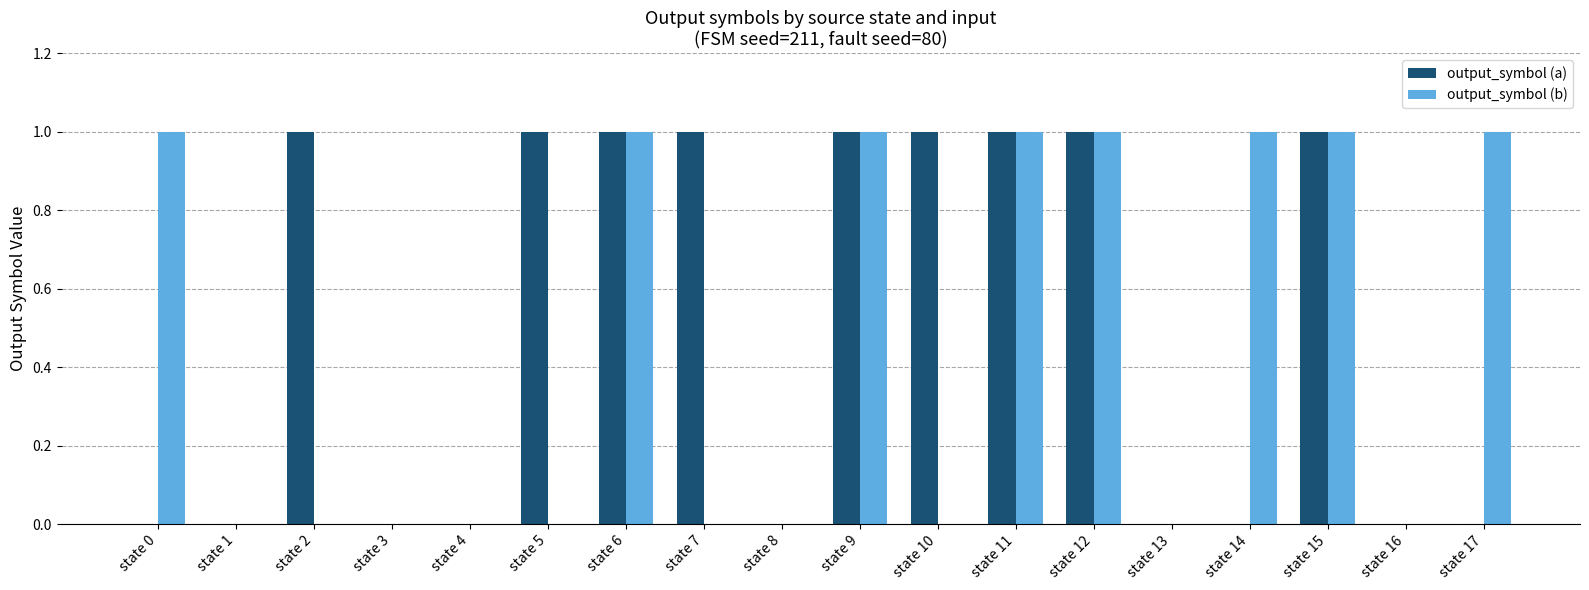

Which series has the largest total across all categories?

output_symbol (a)